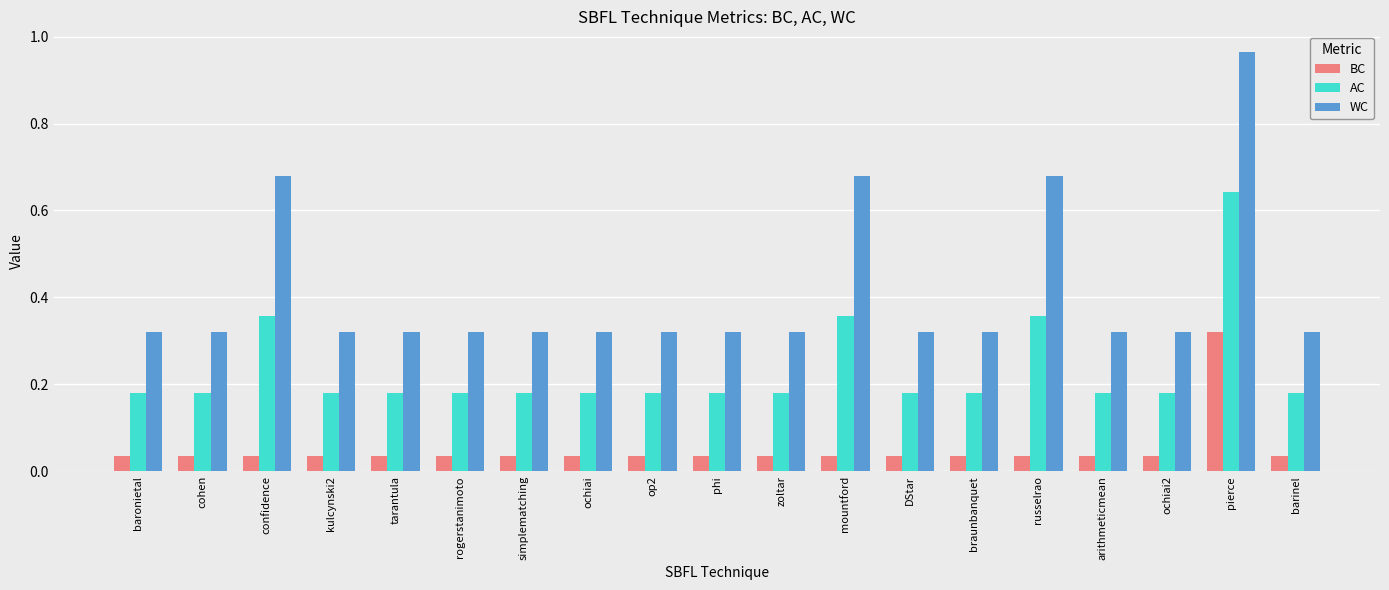

List the series in order of their overall mean, highest first.

WC, AC, BC